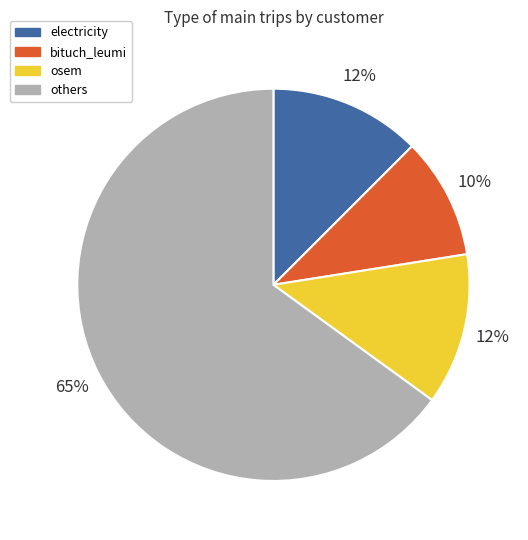

Is there a majority slice in this chart?

Yes